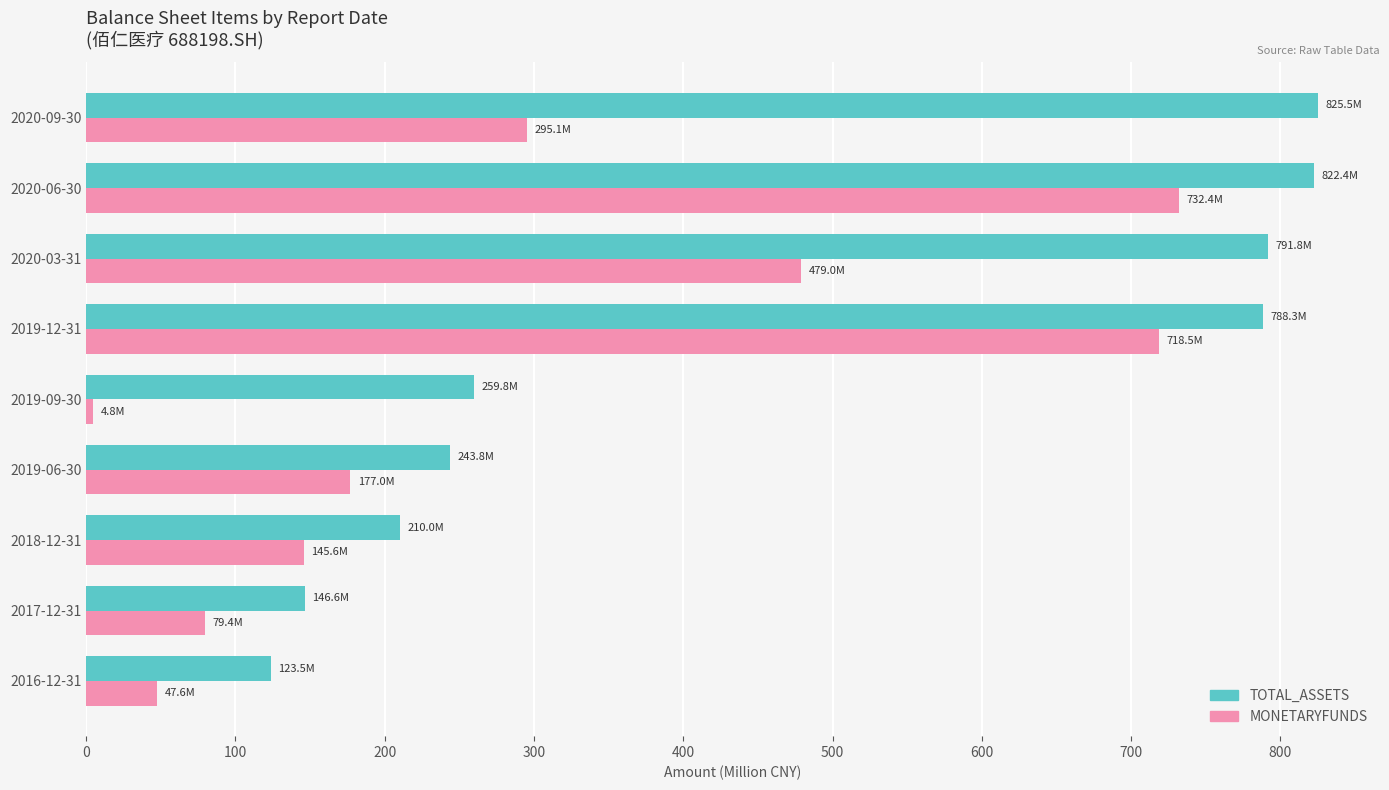

What is the difference between the highest and lowest values at 2020-06-30?

90.1